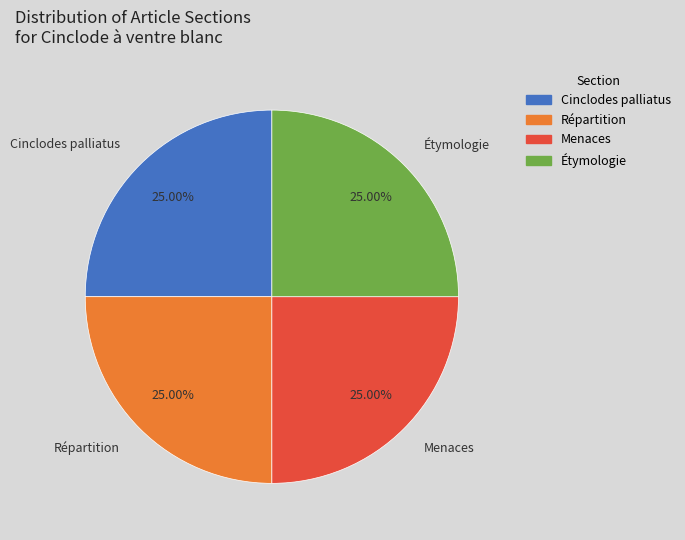

Does Cinclodes palliatus represent more than half of the total?

No